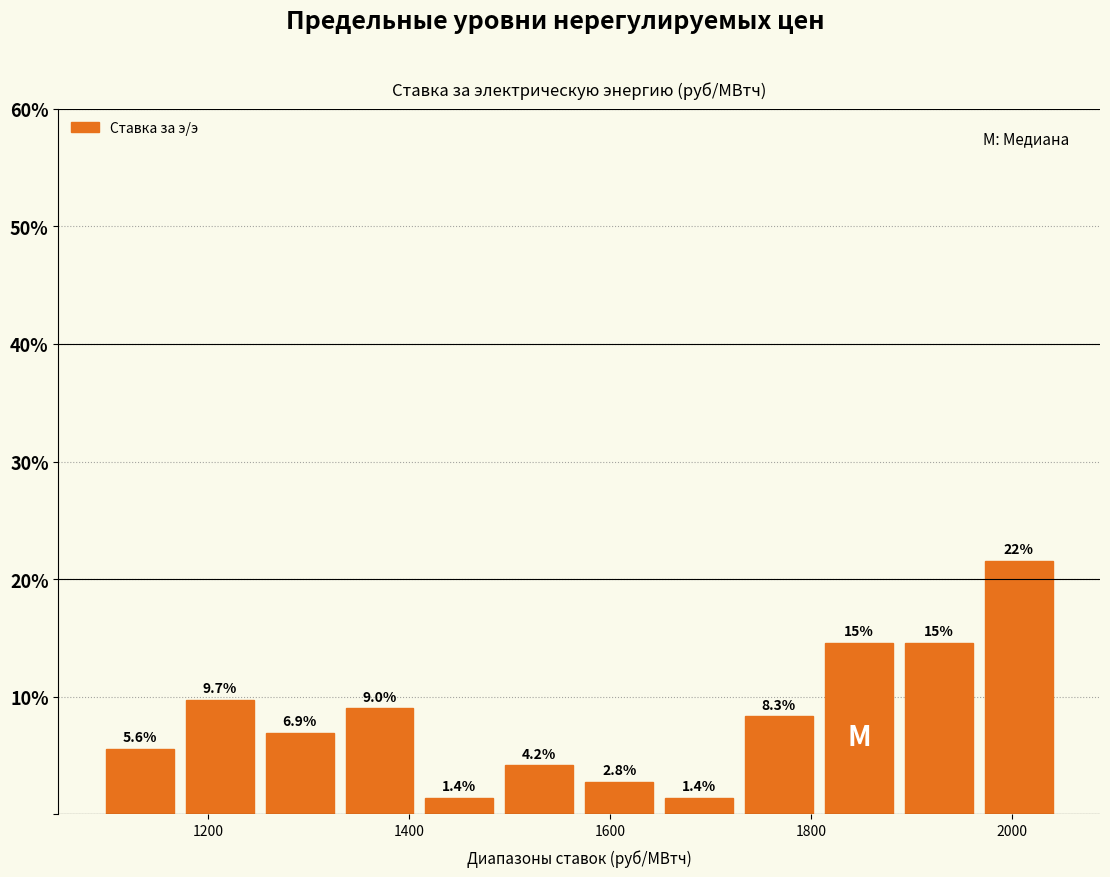

Around what value on the x-axis is the tallest bar? Give the approximate position of its centre, as read against the axis.

2000